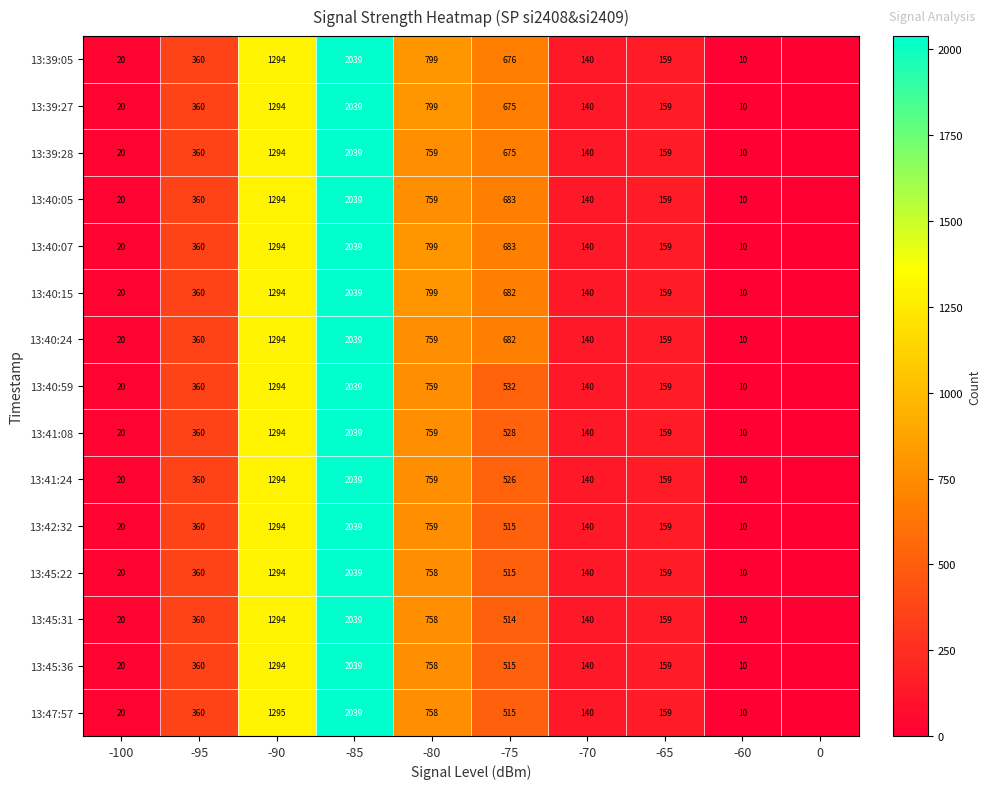

What is the sum of the 13:40:15 values at -75 and -65?

841